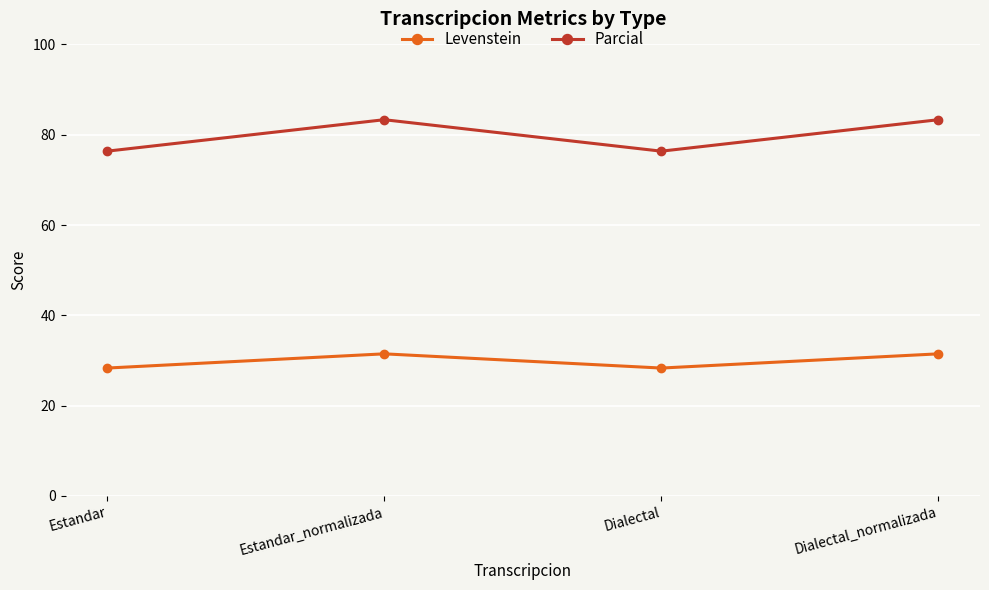

Count the number of categories in the chart.

4